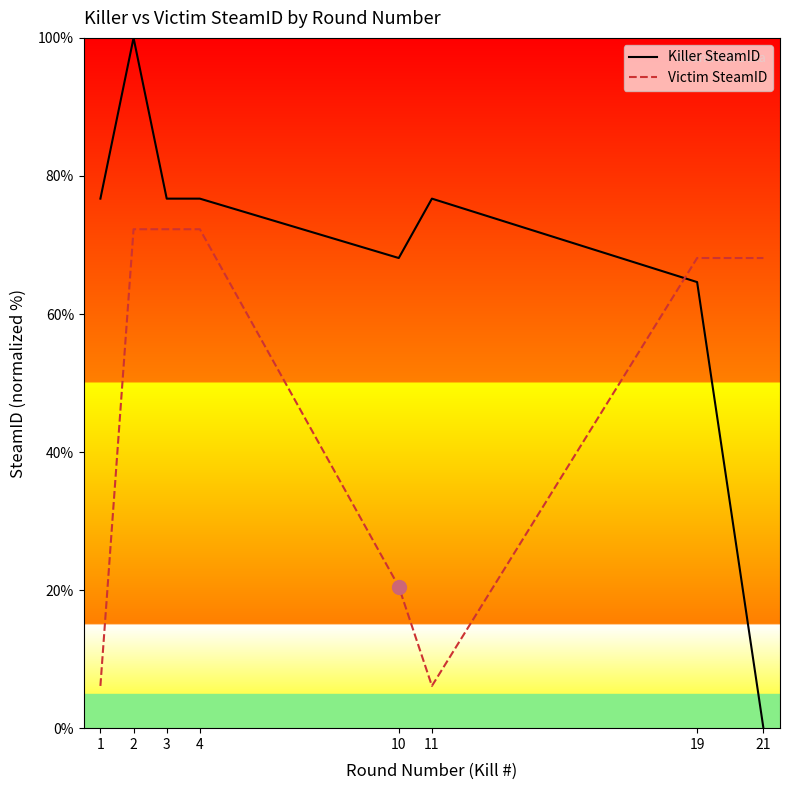

At which category is the sum across all series the highest?

2